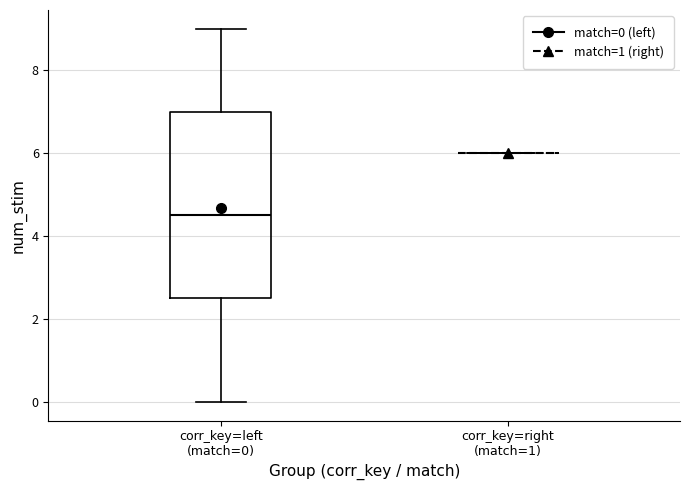

Reading left to right, transcribe this box plot: for each box, give where its median line is, the range the box spans, and where its two whiskers end, as read against the y-axis. The values are not printed on the chart, so give them approximately, as read against the axis.

corr_key=left (match=0): median 4.6, box 2.6 to 7.0, whiskers 0.0 to 9.0
corr_key=right (match=1): box collapsed to a line at 6.0, whiskers 6.0 to 6.0